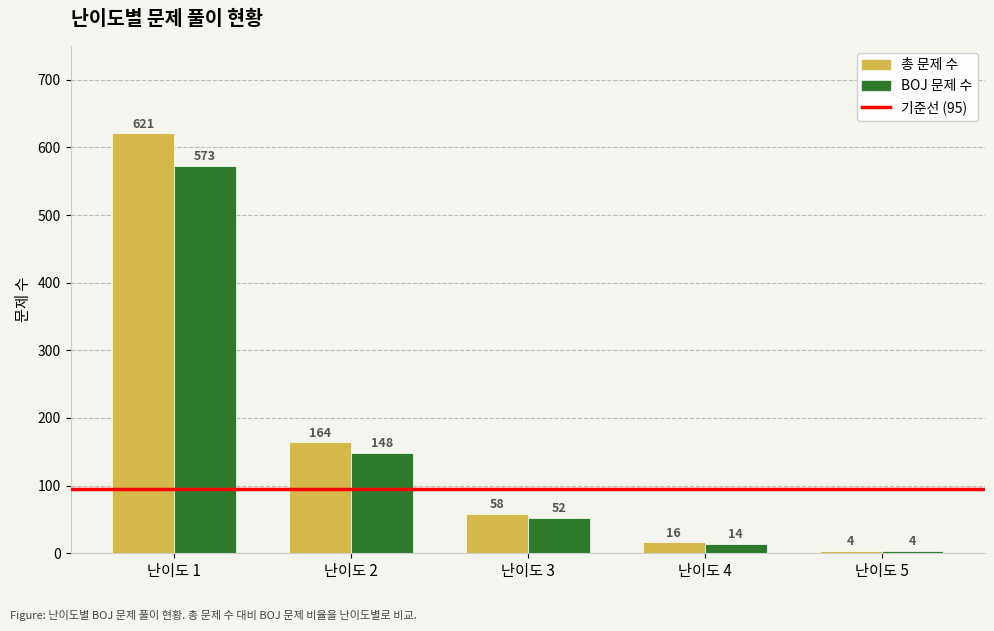

Which series has the largest range (max minus min)?

총 문제 수